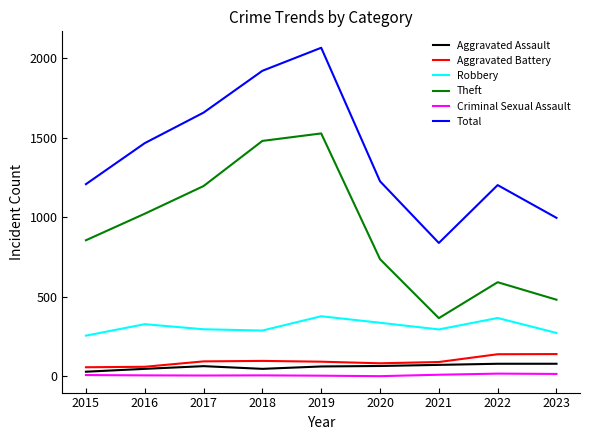

What is the maximum value for Aggravated Assault?

79